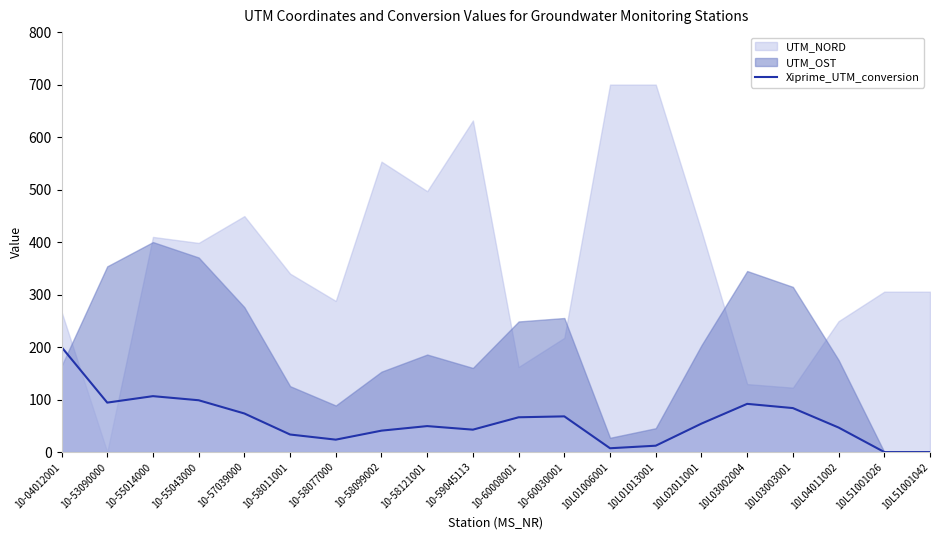

What position from the right is 10L01006001?

8